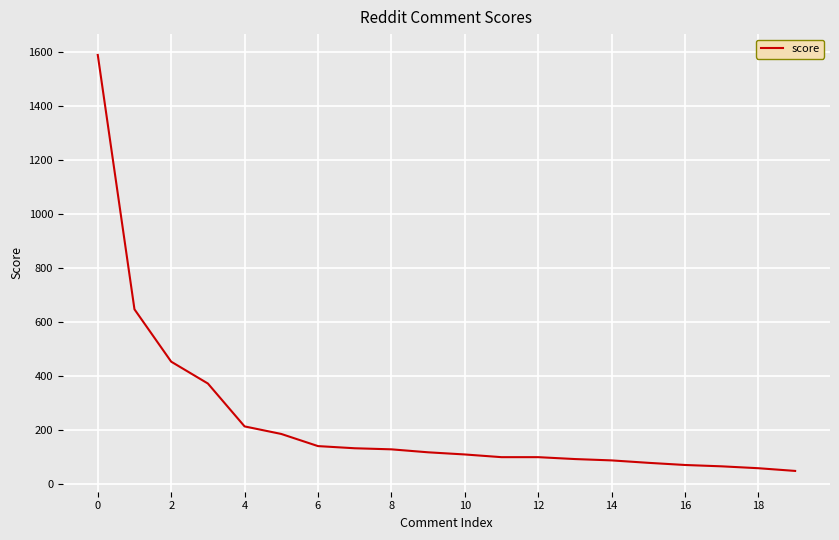

What is the minimum value shown in the chart?

48